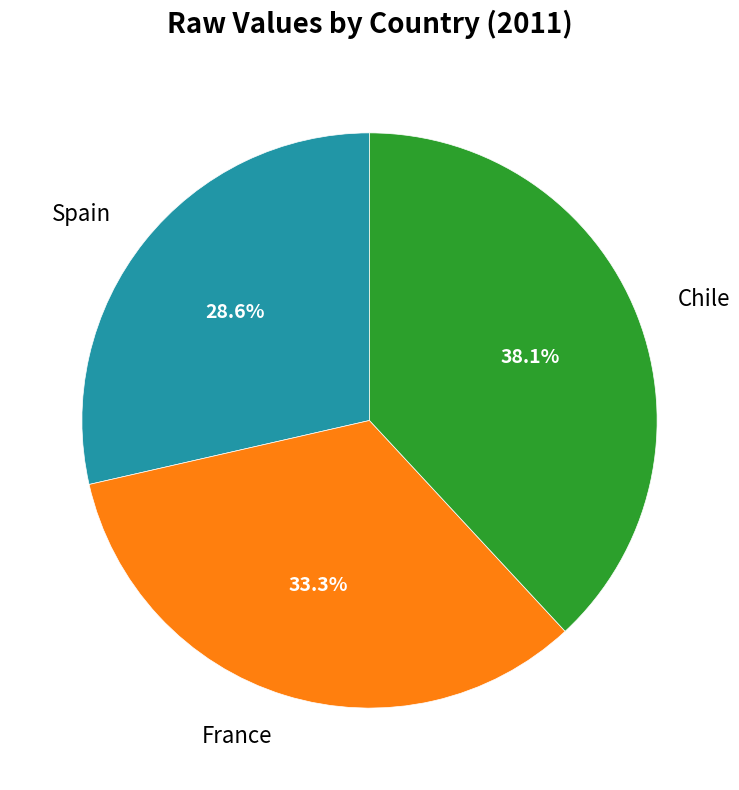

How much of the chart is everything except France?

66.7%